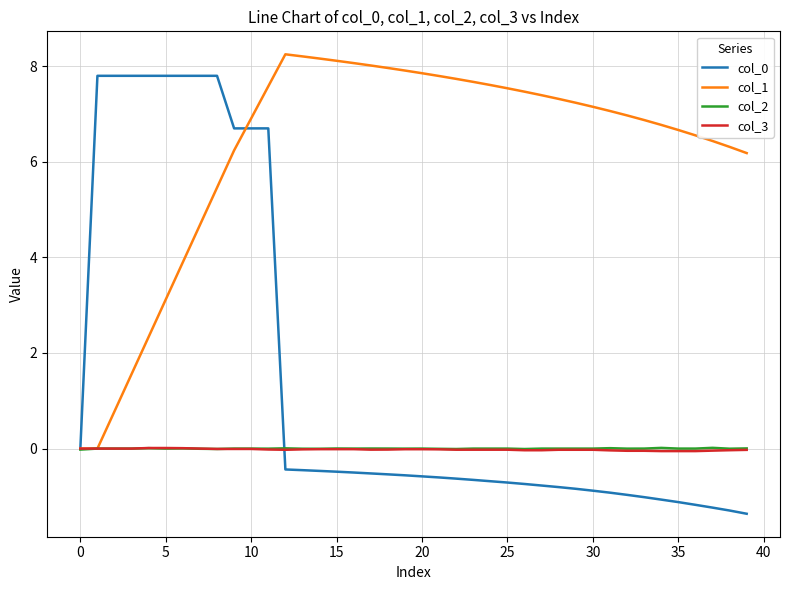

Which series has the largest total across all categories?

col_1